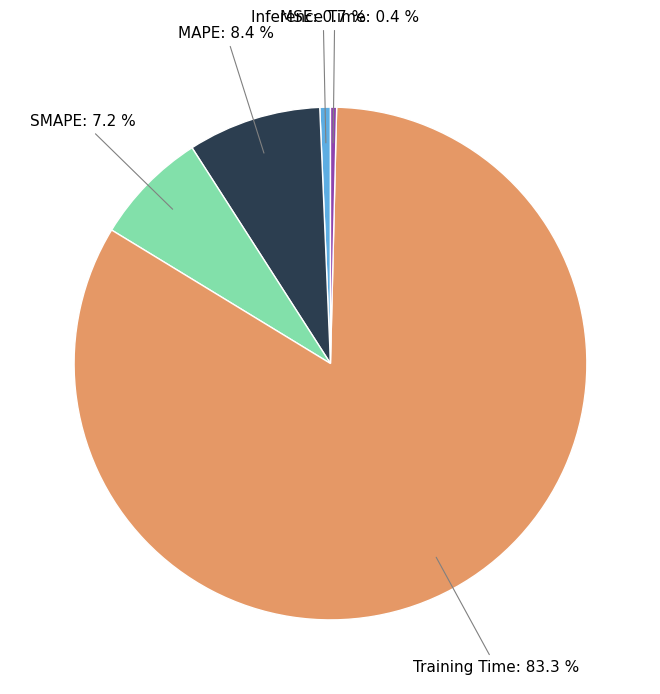

Is it true that Inference Time is 0% of the pie?

True